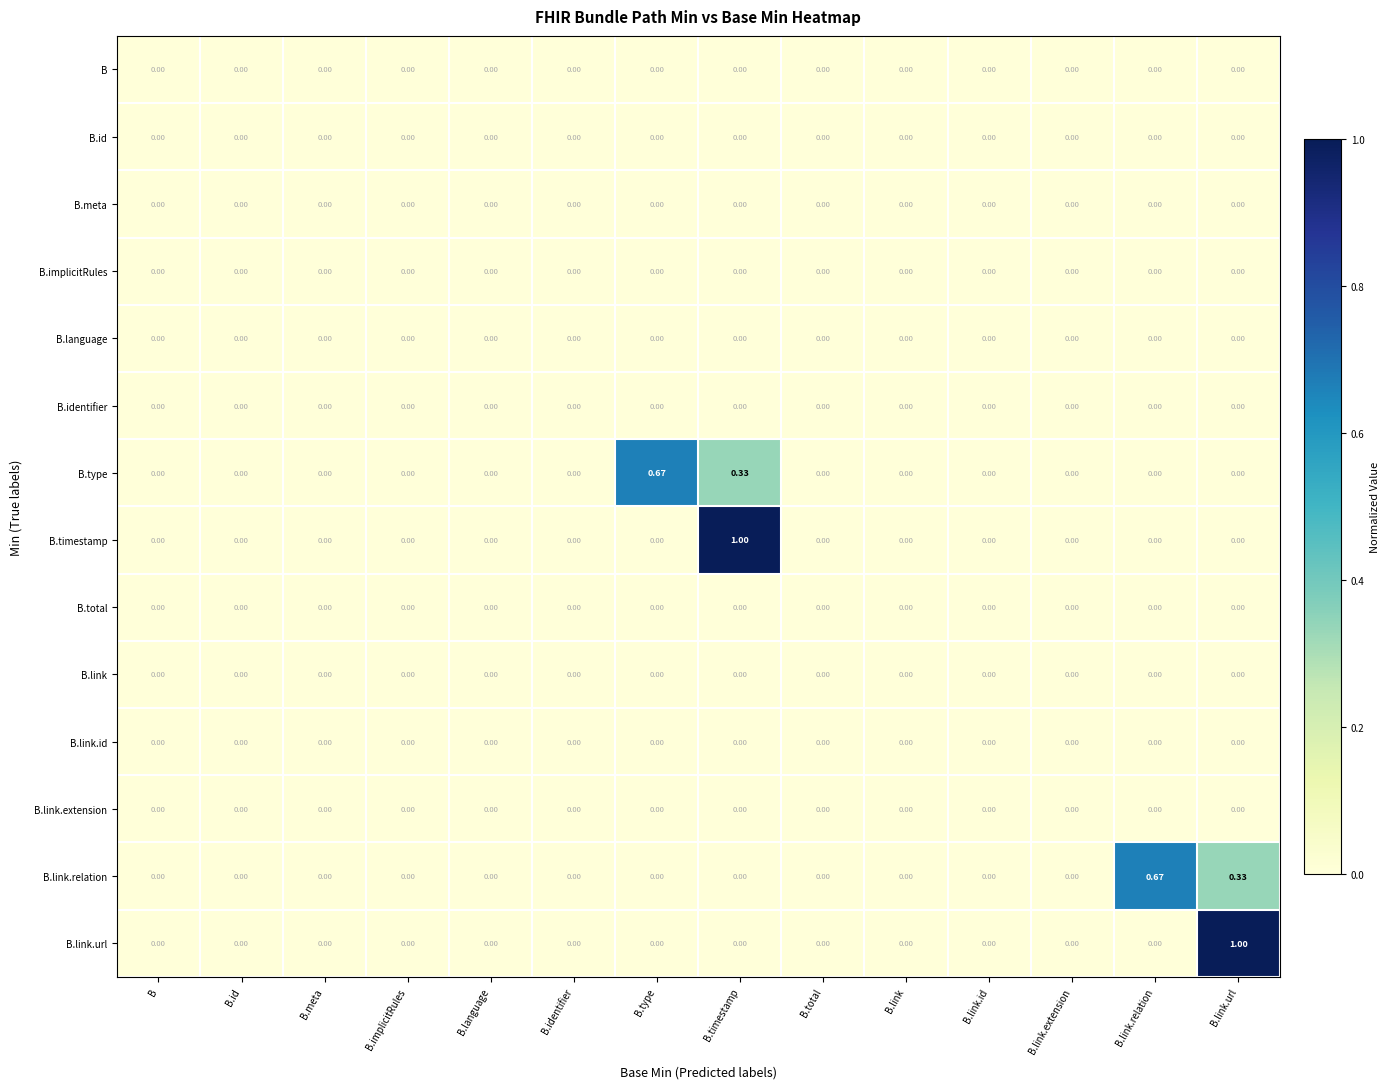

Between B.meta and B.type, which series saw the biggest shift?

B.type